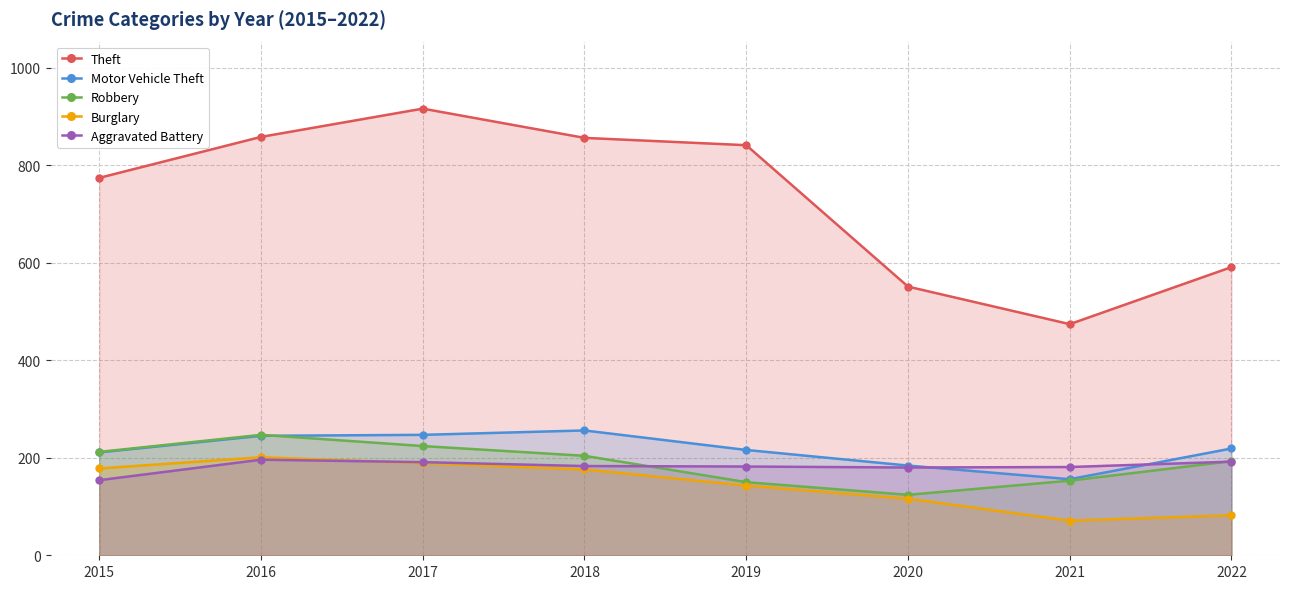

At which category is the sum across all series the highest?

2017